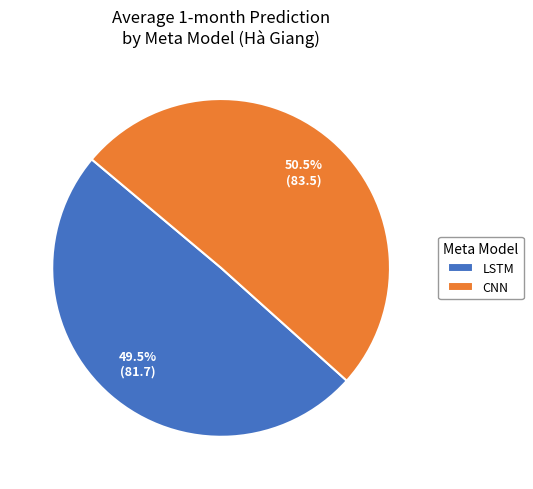

Which slice is the largest?

CNN